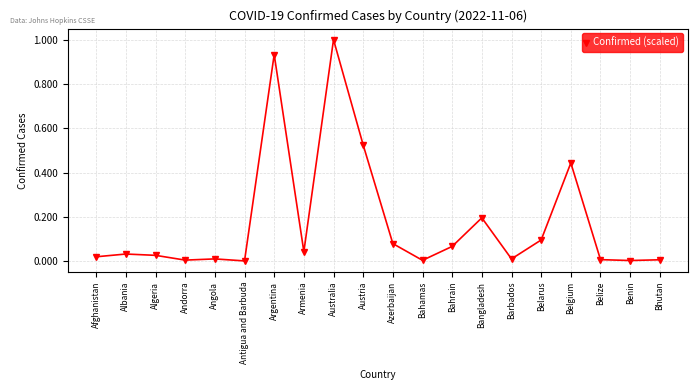

Is it true that the value at Antigua and Barbuda is 0.0?

True